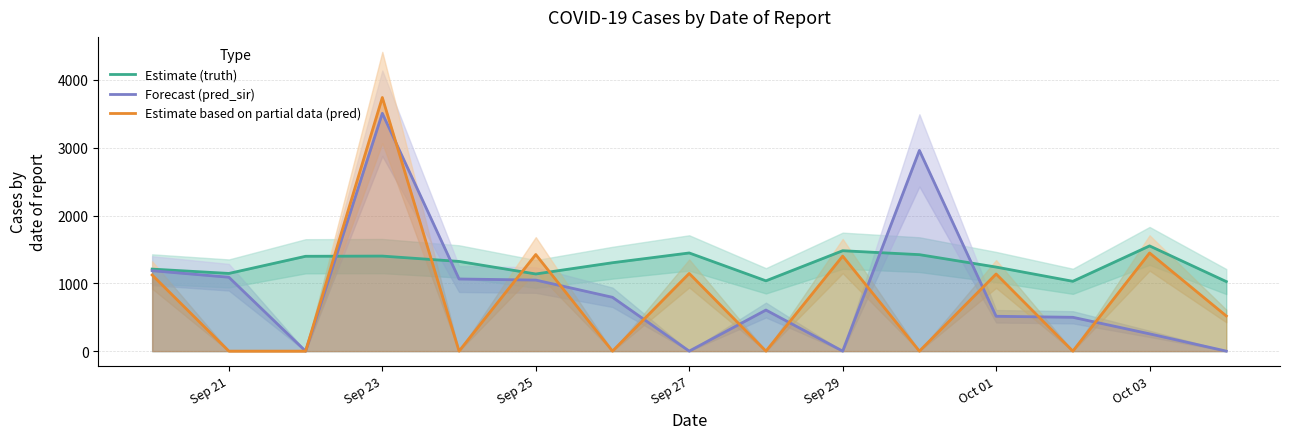

What is the difference between the maximum and minimum values in the Forecast (pred_sir) series?

3508.0